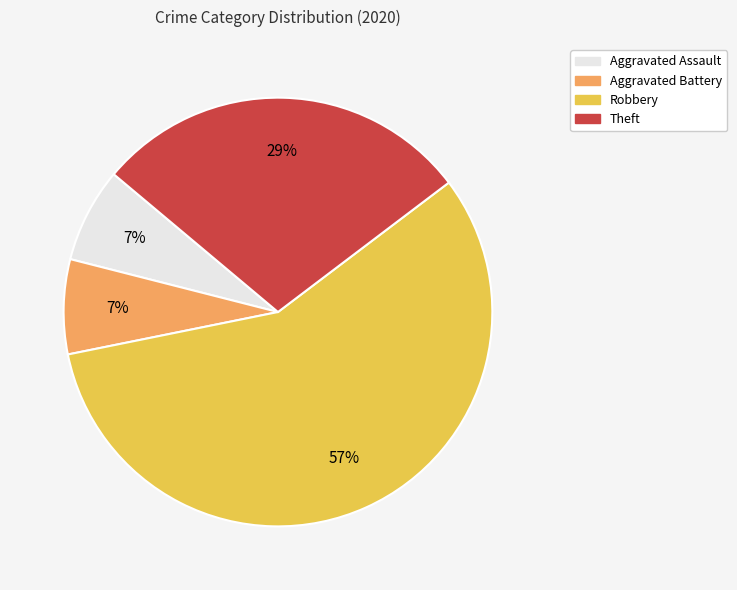

Is the sum of Theft and Aggravated Assault greater than half?

No